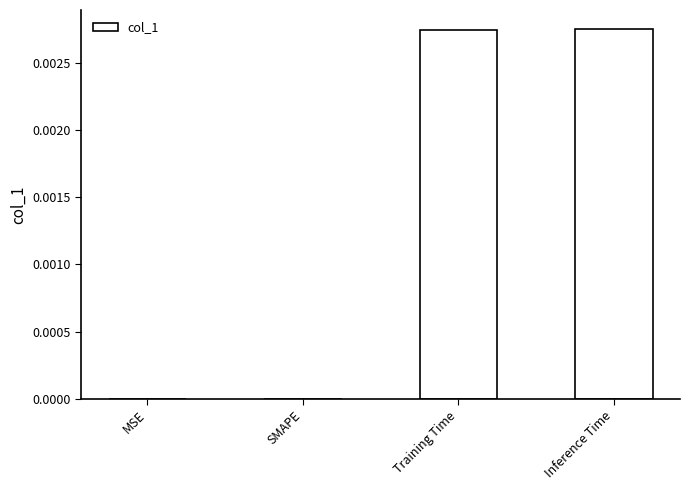

How many values are between 0 and 1?

4